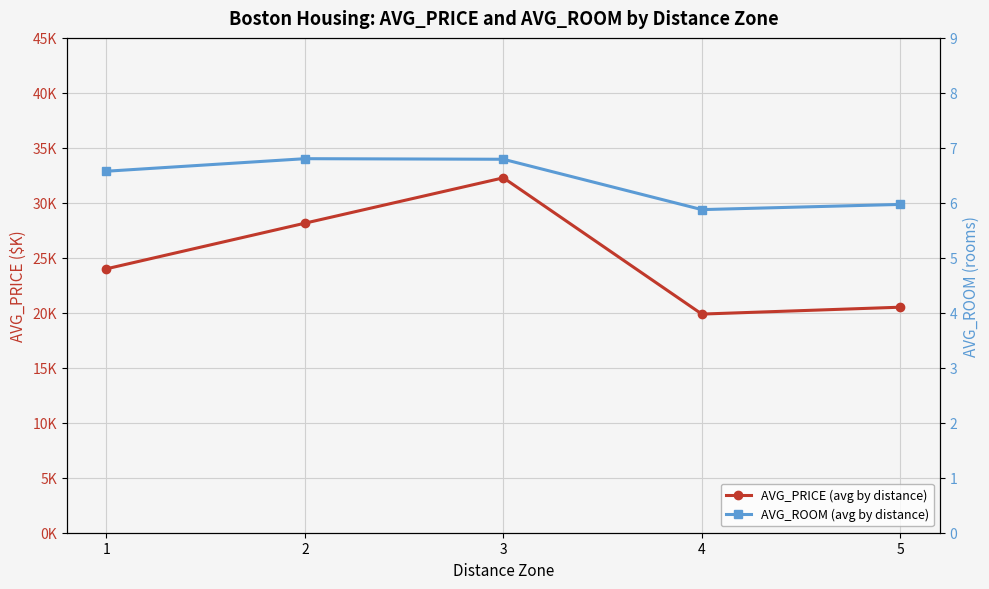

Between 2 and 4, which series saw the biggest shift?

AVG_PRICE (avg by distance)